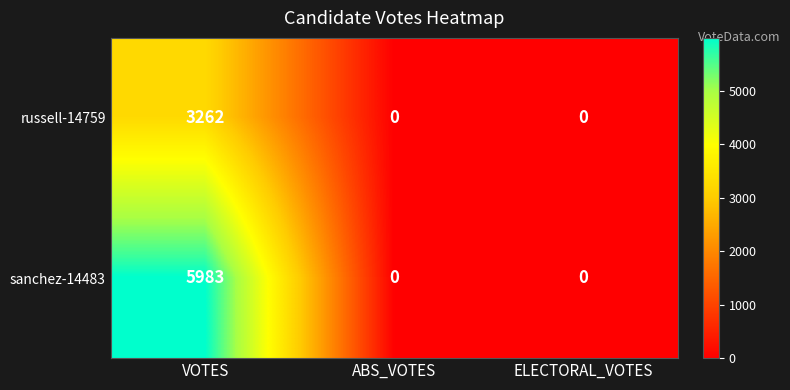

The value of russell-14759 at ABS_VOTES is -1528. True or false?

False